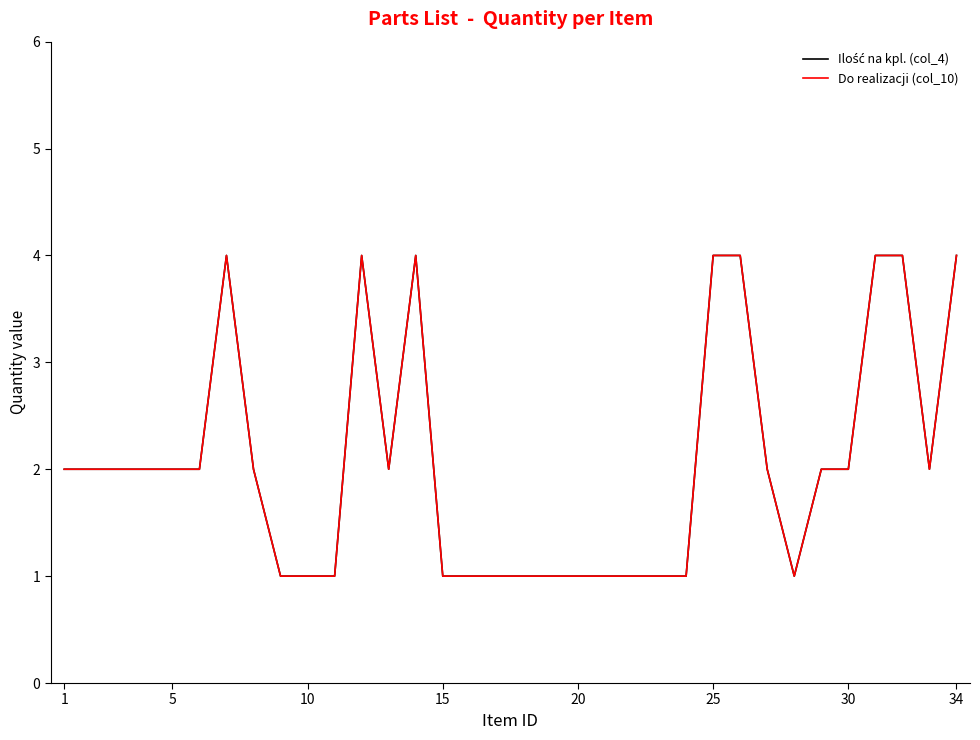

True or false: Ilość na kpl. (col_4) and Do realizacji (col_10) cross at least once.

False